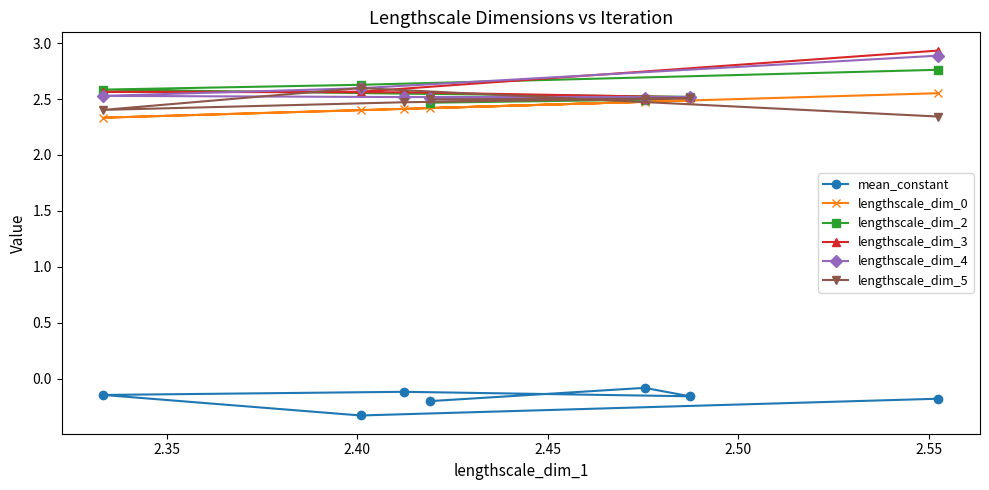

How many lines are shown in the chart?

6